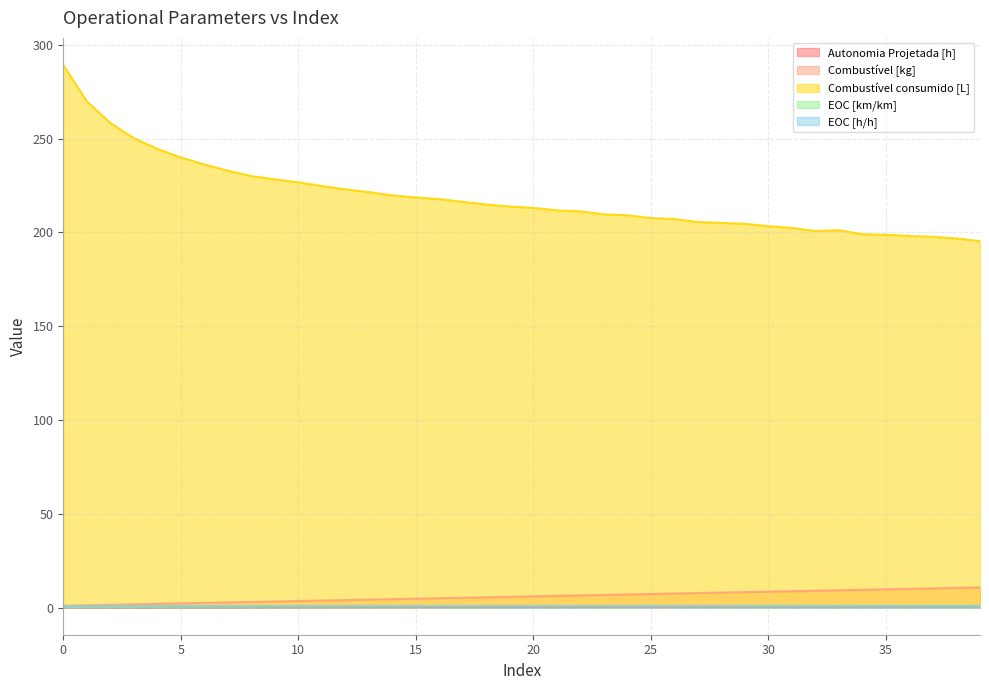

True or false: Autonomia Projetada [h] has more than 1 interior local peaks.

False